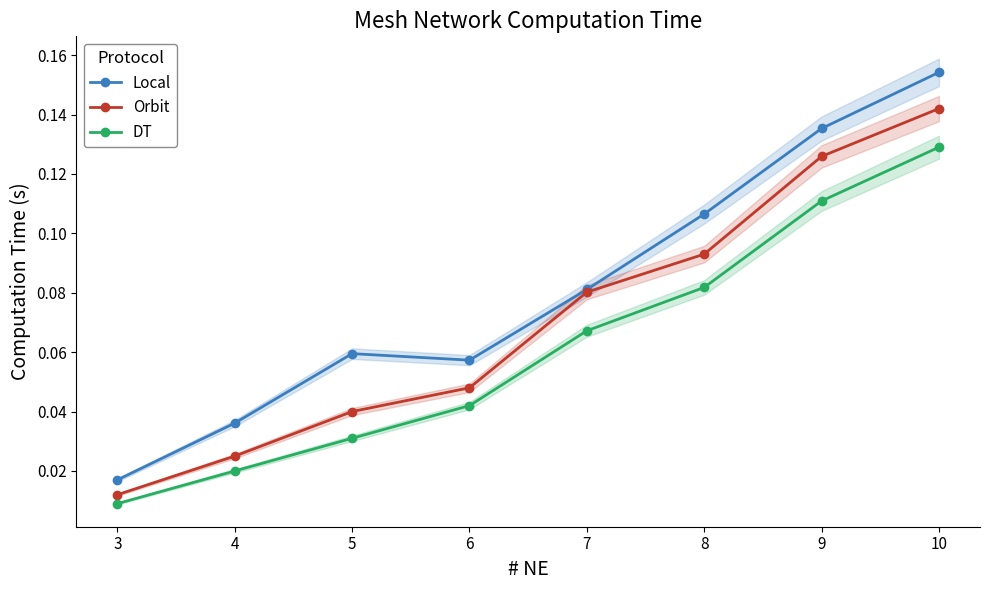

The Local series shows 0.1 at 3. True or false?

False